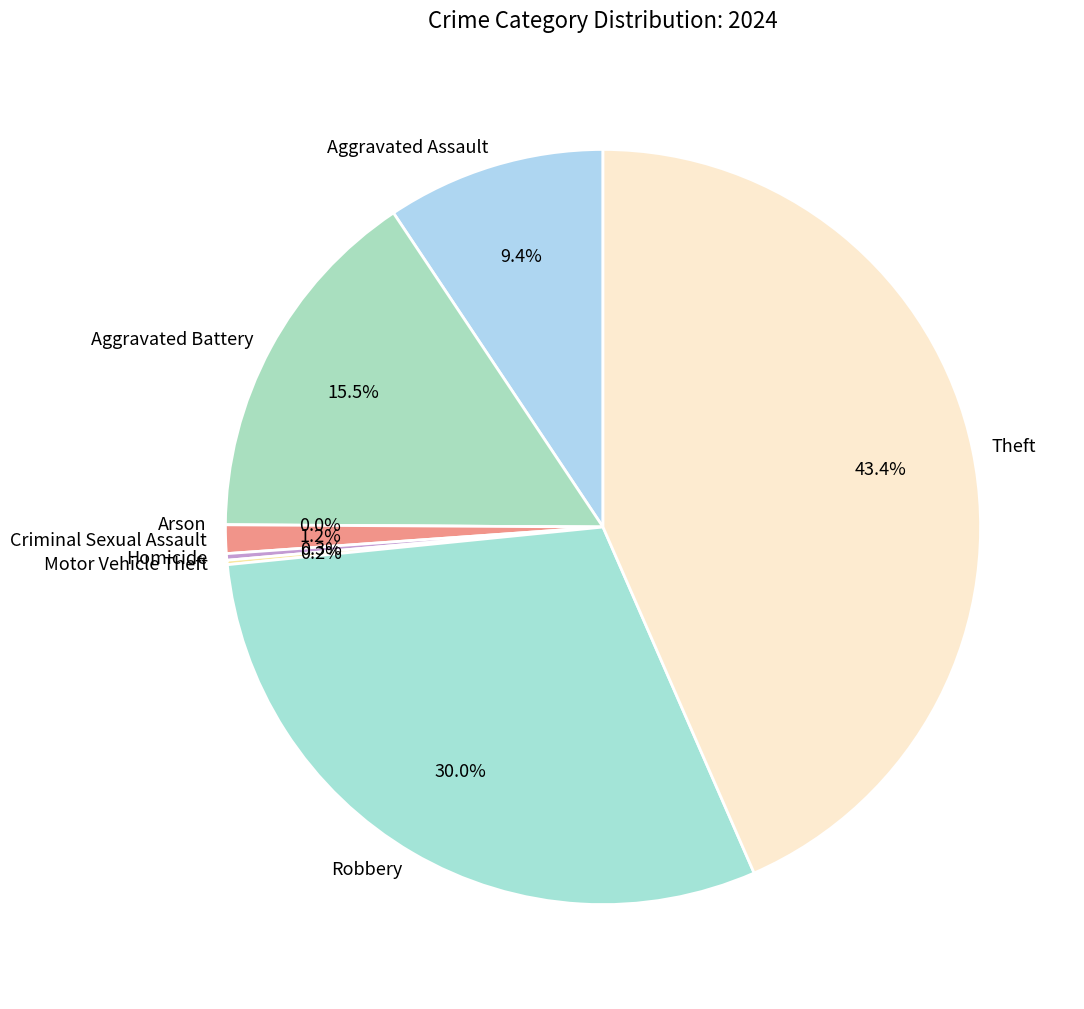

What percentage is the Aggravated Assault slice, to the nearest percent?

9%